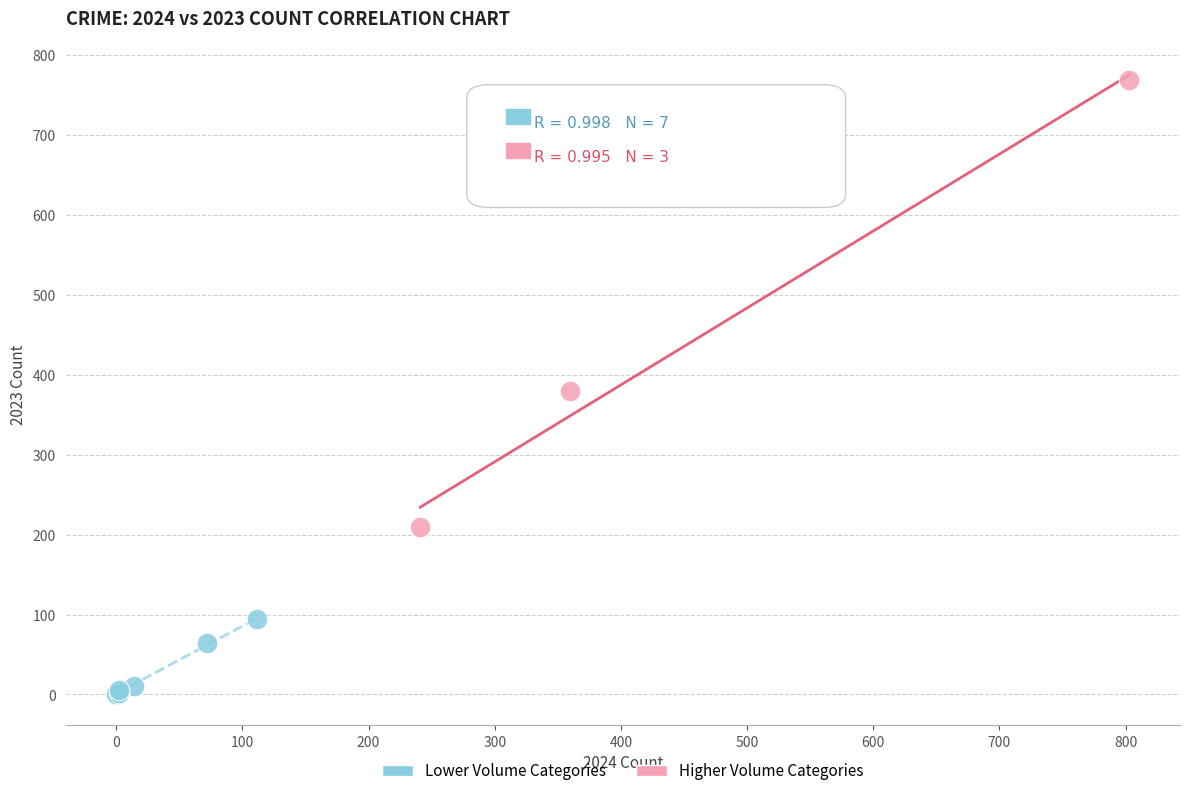

What are all the series names shown in the legend?

Lower Volume Categories, Higher Volume Categories